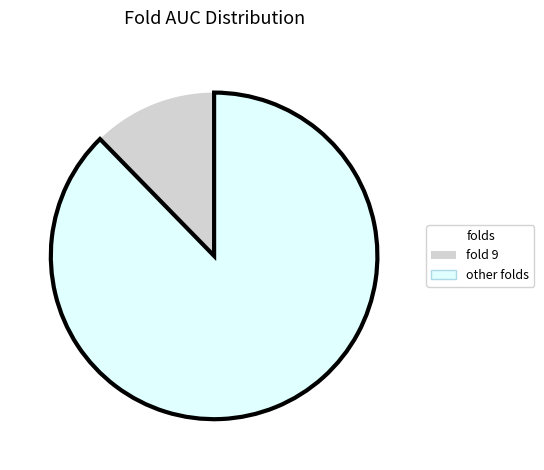

Count the number of slices in the pie.

2